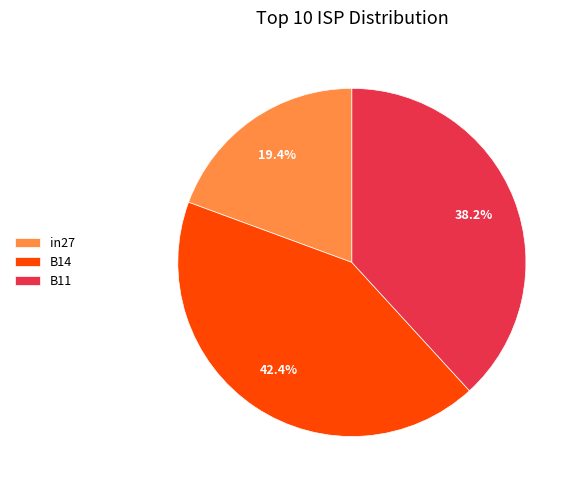

Which category has the smallest portion of the pie?

in27